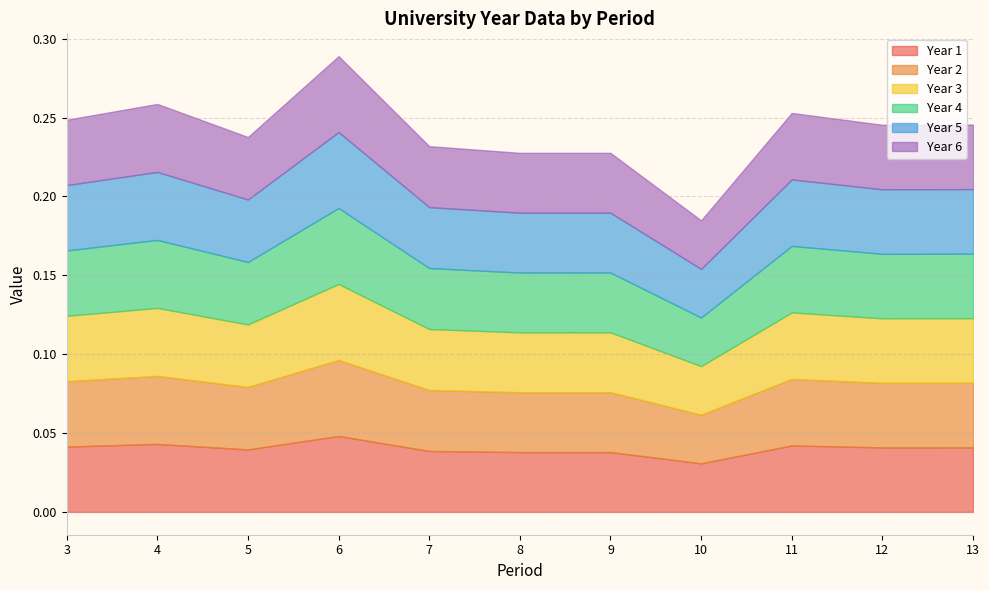

Between 4 and 11, which series saw the biggest shift?

Year 1